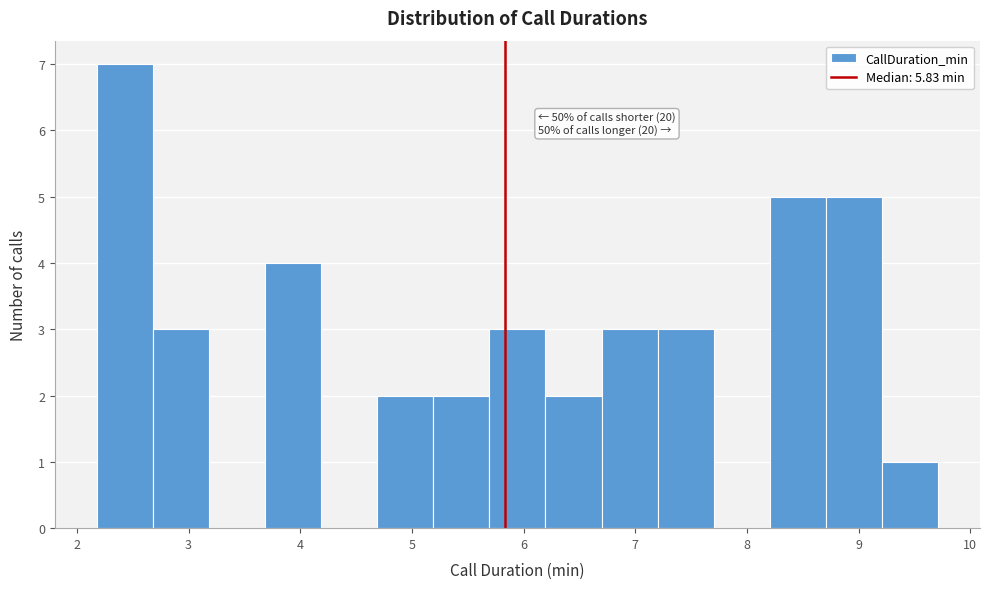

Which range on the x-axis has the tallest bar?

2.2 to 2.7